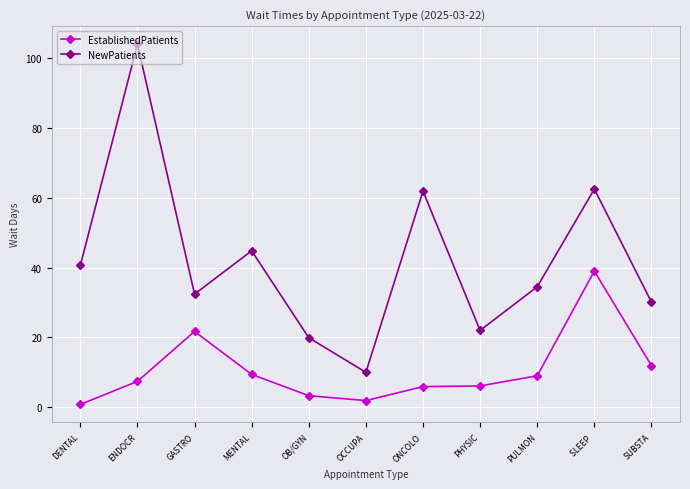

At how many categories does at least one series exceed 35?

5